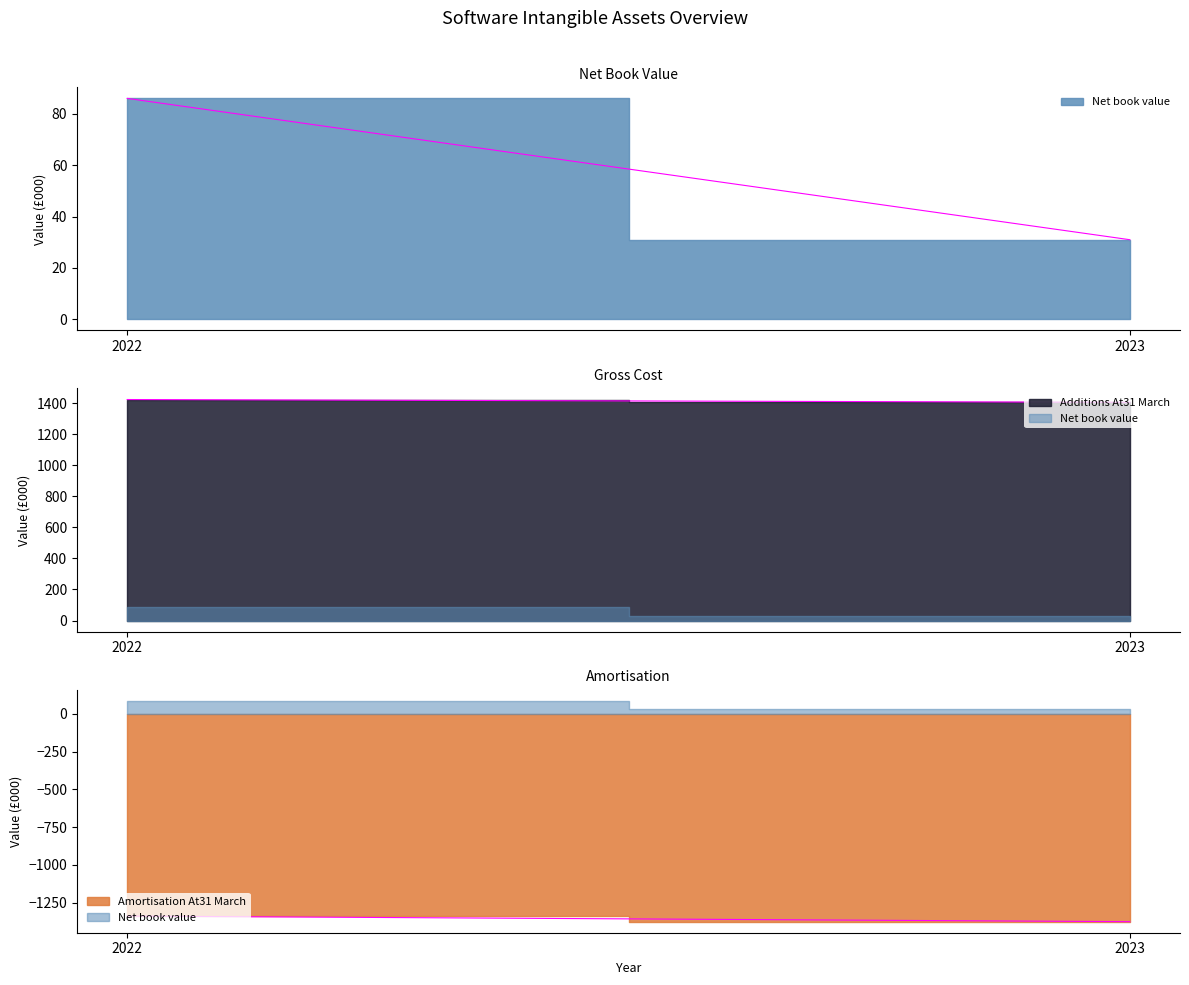

What is the difference between the maximum and minimum values in the Net book value series?

55